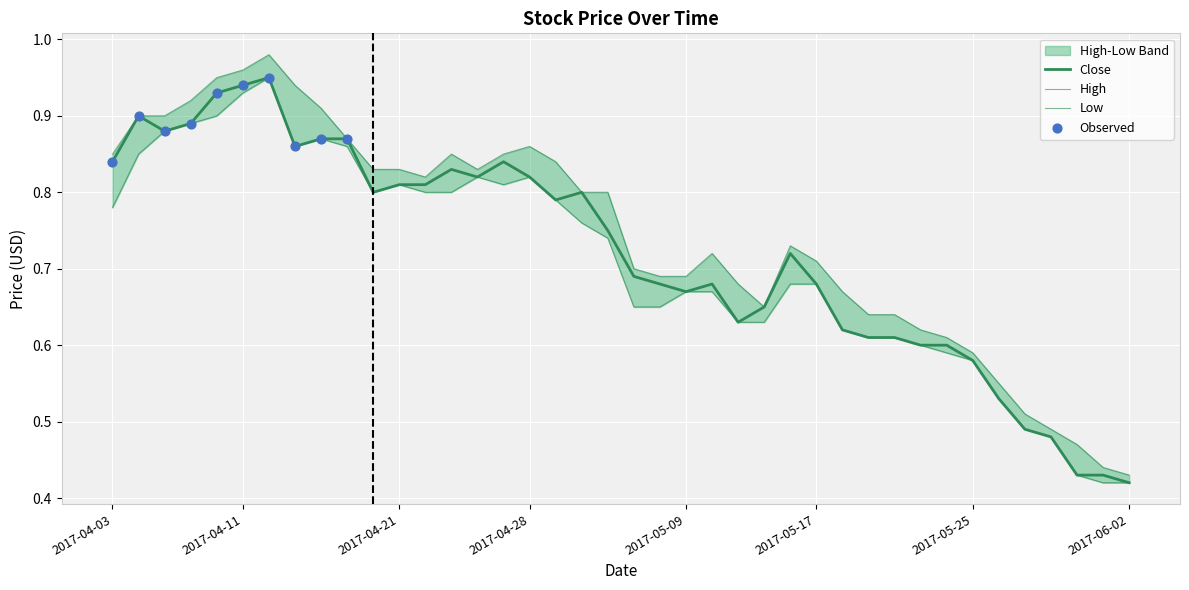

Which series has the largest total across all categories?

High